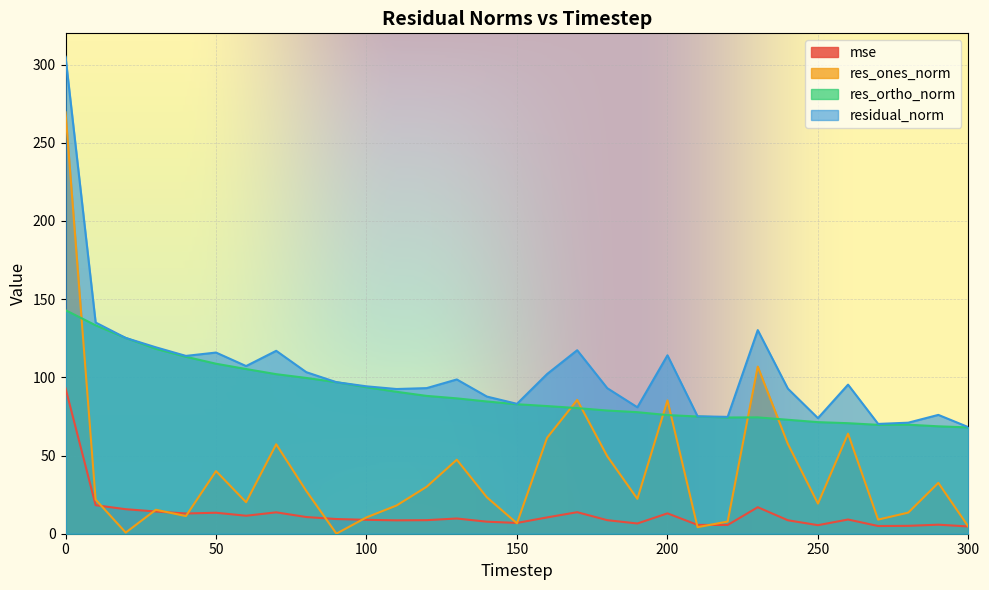

Does the chart display data point markers on the line(s)?

No